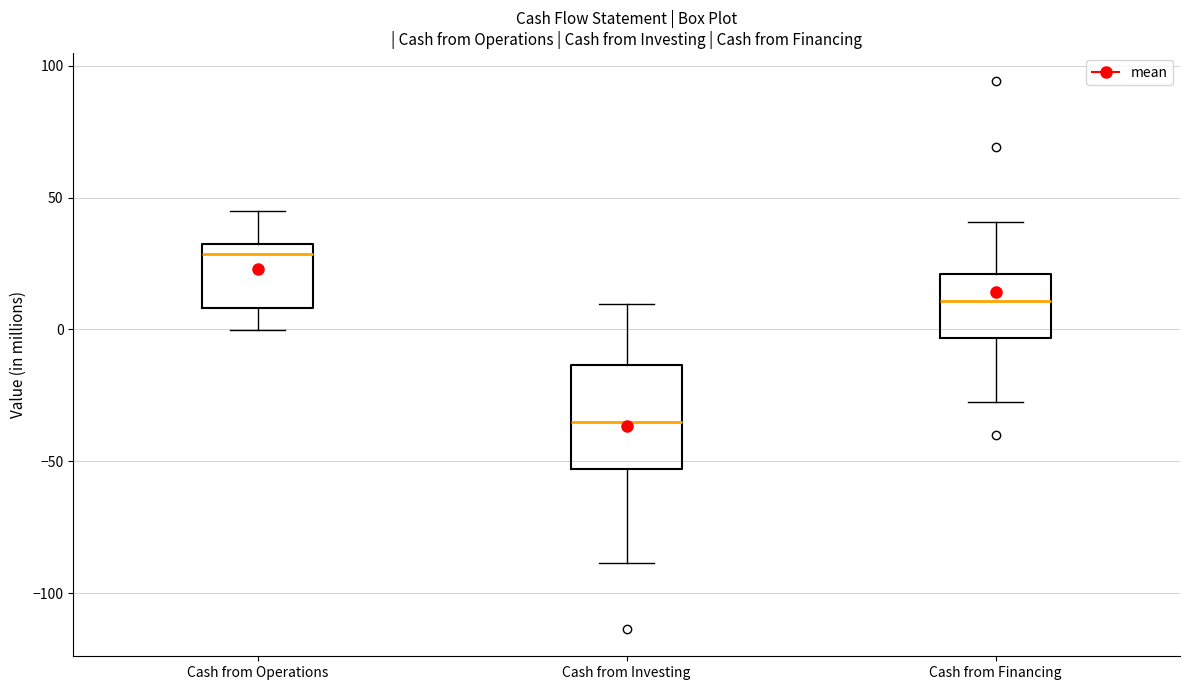

Where does the upper whisker of the box for Cash from Operations end on the y-axis? The values are not printed on the chart, so give them approximately, as read against the axis.

45